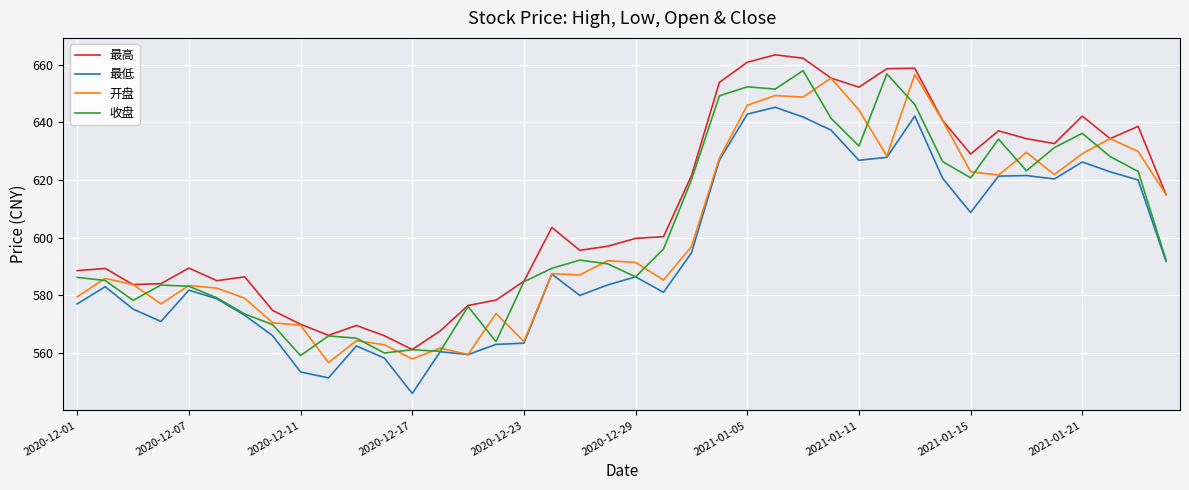

Which series has the largest total across all categories?

最高